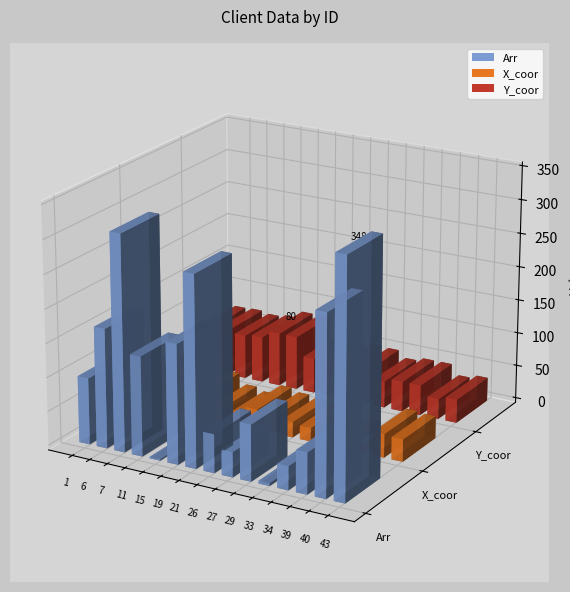

What is the difference between the highest and lowest values at 43?

259